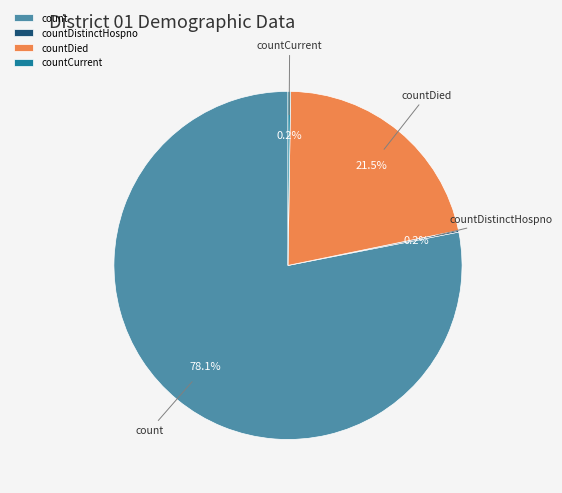

What is the largest slice in the pie chart?

count